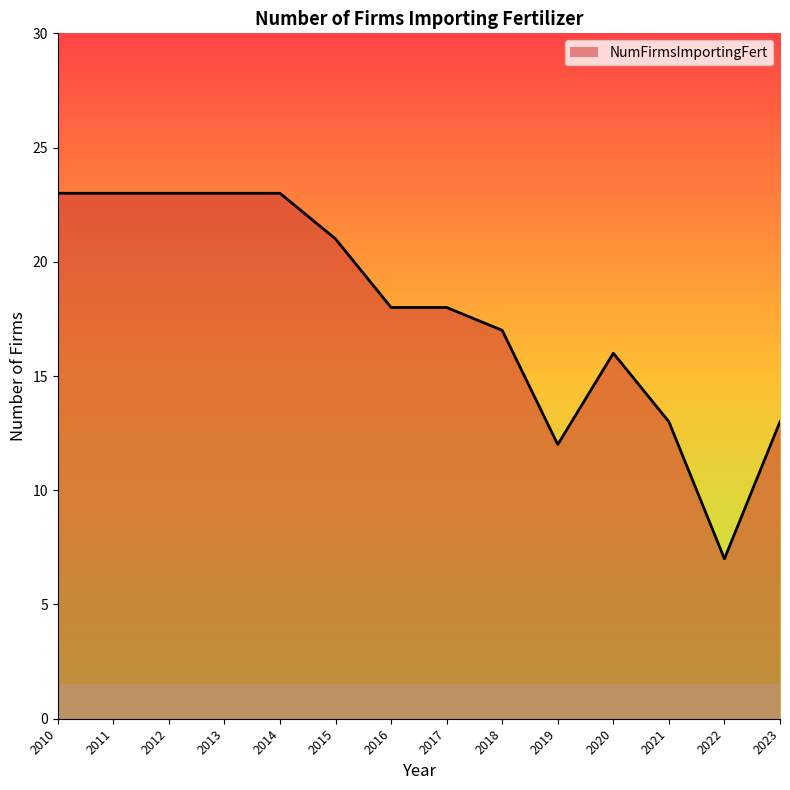

Reading left to right, transcribe all the data shown in this chart.

23	23	23	23	23	21	18	18	17	12	16	13	7	13